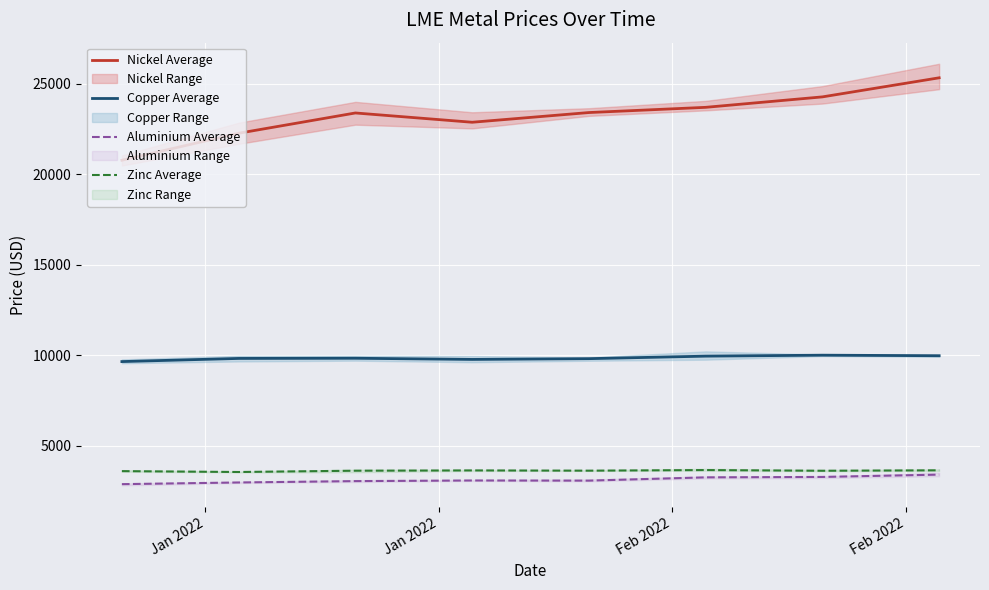

How many values in the Zinc Average series are below 3632?

4